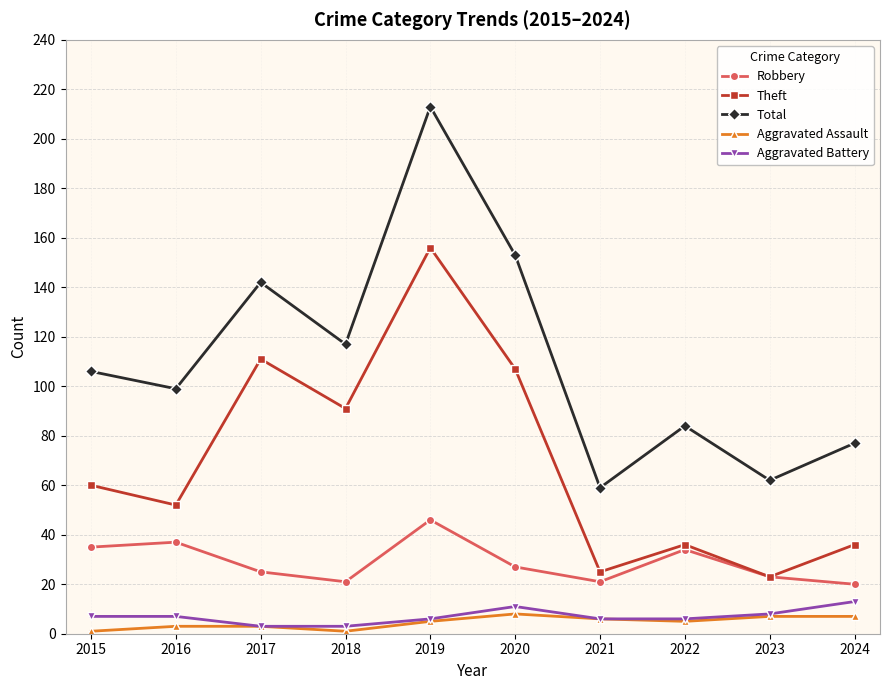

What is the value of the Theft point at the 4th from the left?

91